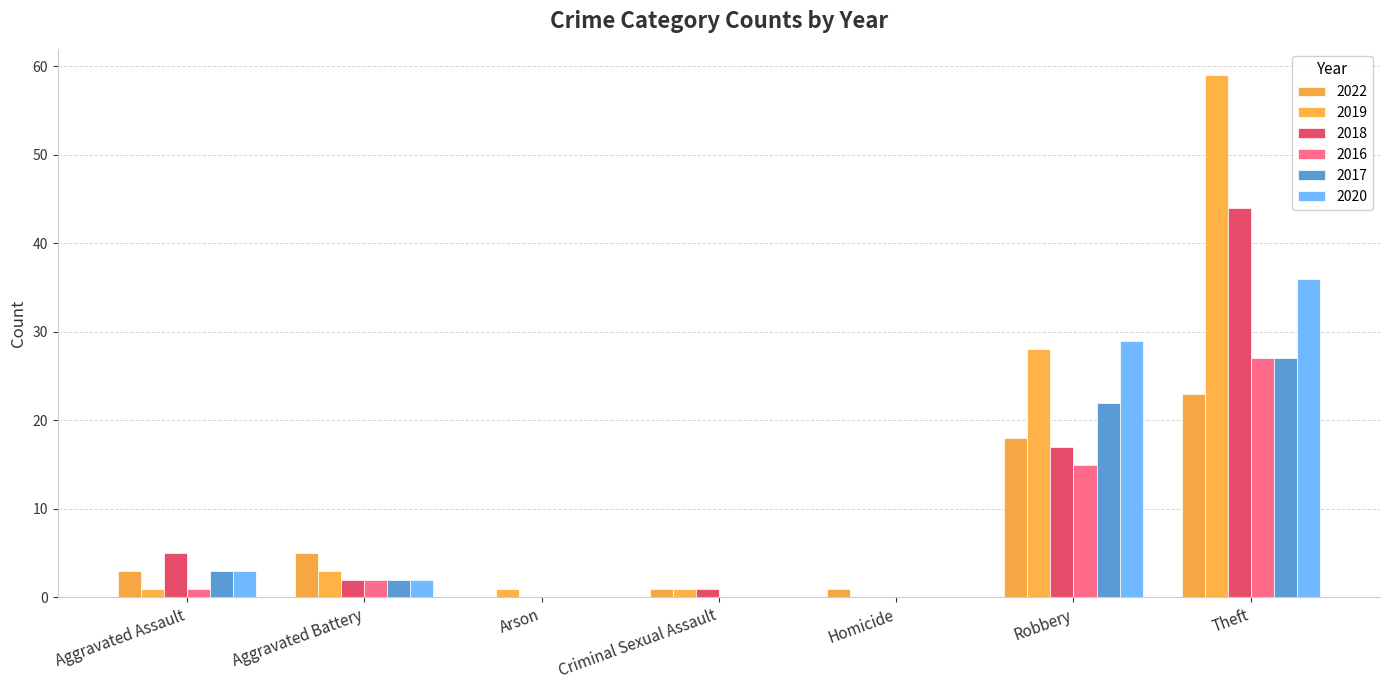

Which label corresponds to the largest value in the chart?

Theft